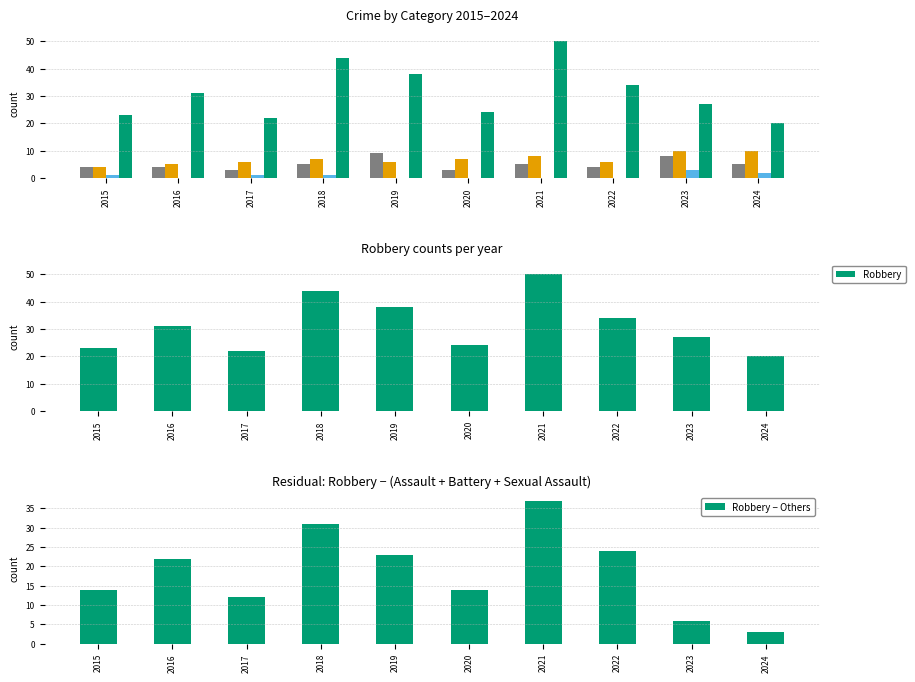

What is the difference between the Criminal Sexual Assault values at 2018 and 2023?

2